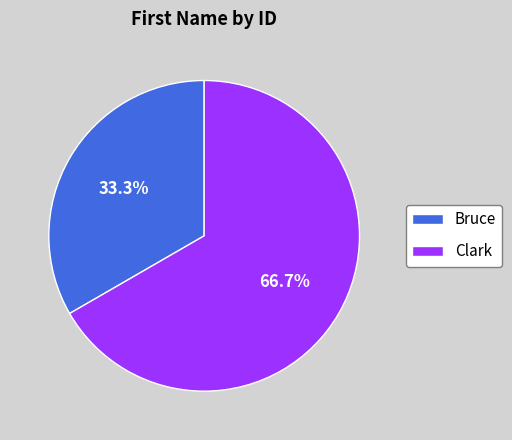

Is Bruce the majority of the pie?

No